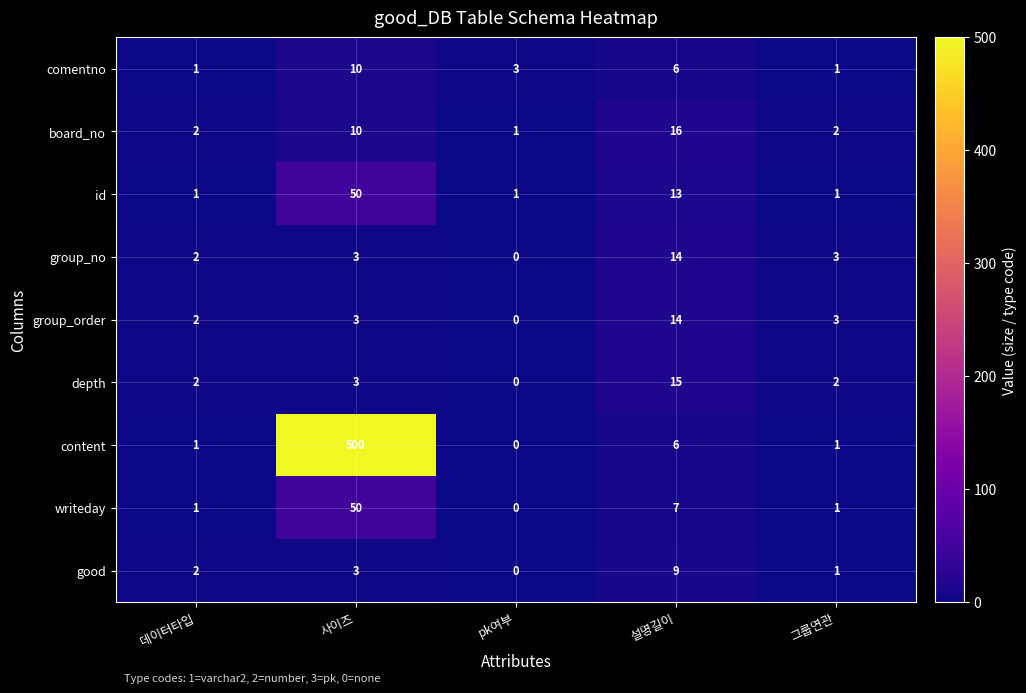

What is the difference between the highest and lowest values at 설명길이?

10